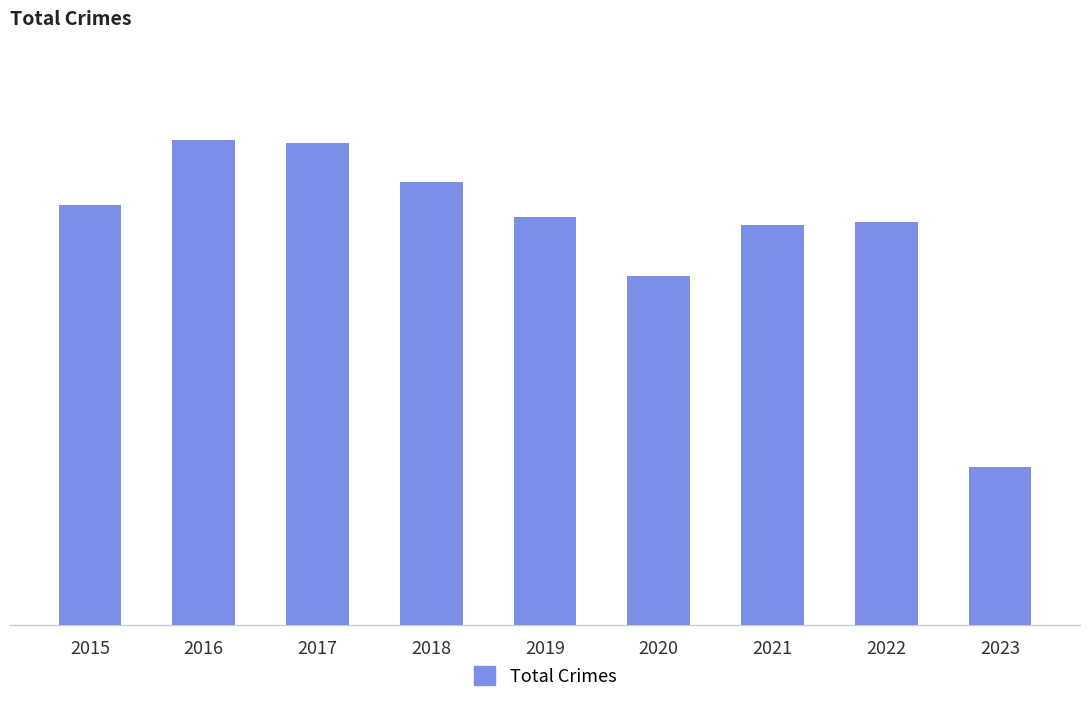

Reading left to right, extract all data points from this chart.

2015=852	2016=983	2017=978	2018=898	2019=827	2020=708	2021=811	2022=818	2023=320